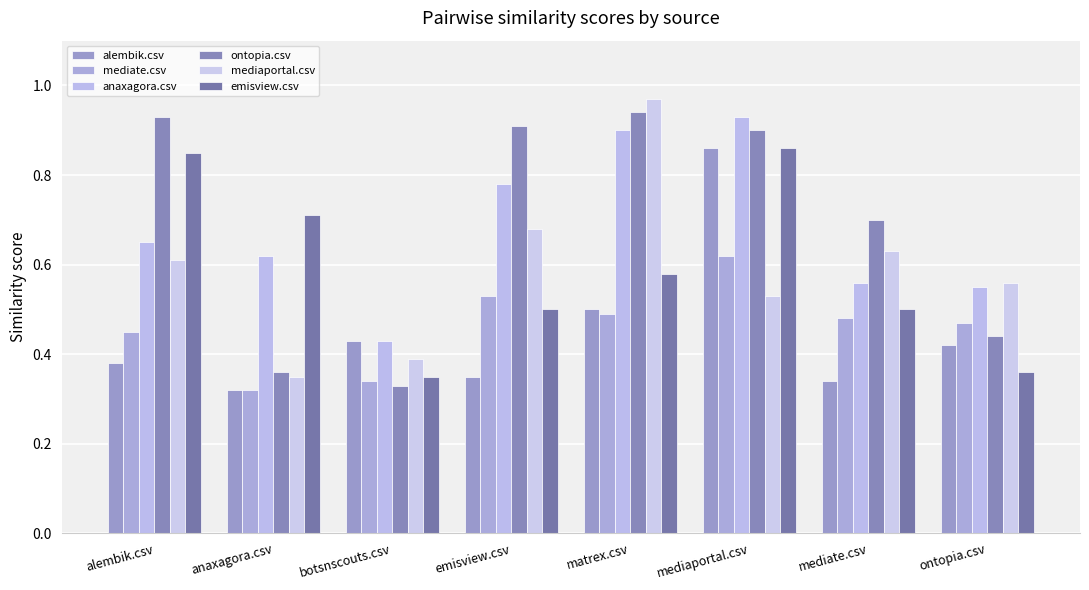

Is the value of alembik.csv at matrex.csv greater than the value of mediate.csv at ontopia.csv?

Yes